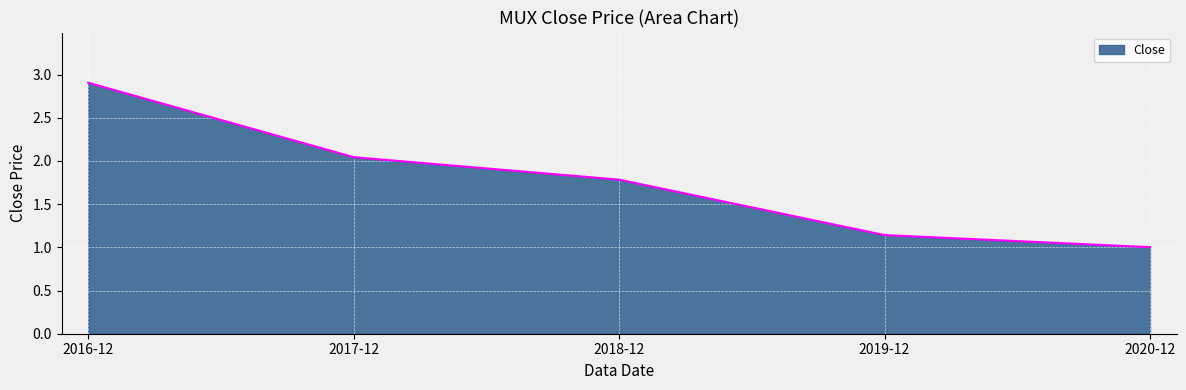

List the labels in order of value, smallest first.

2020-12, 2019-12, 2018-12, 2017-12, 2016-12